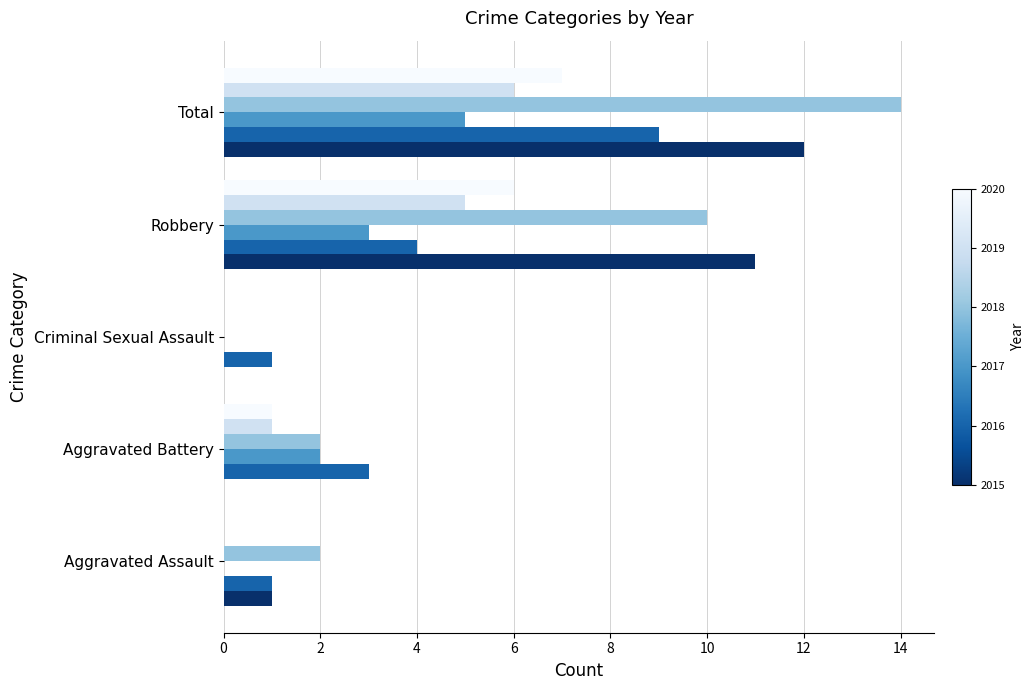

Which category has the highest value across all series?

Total